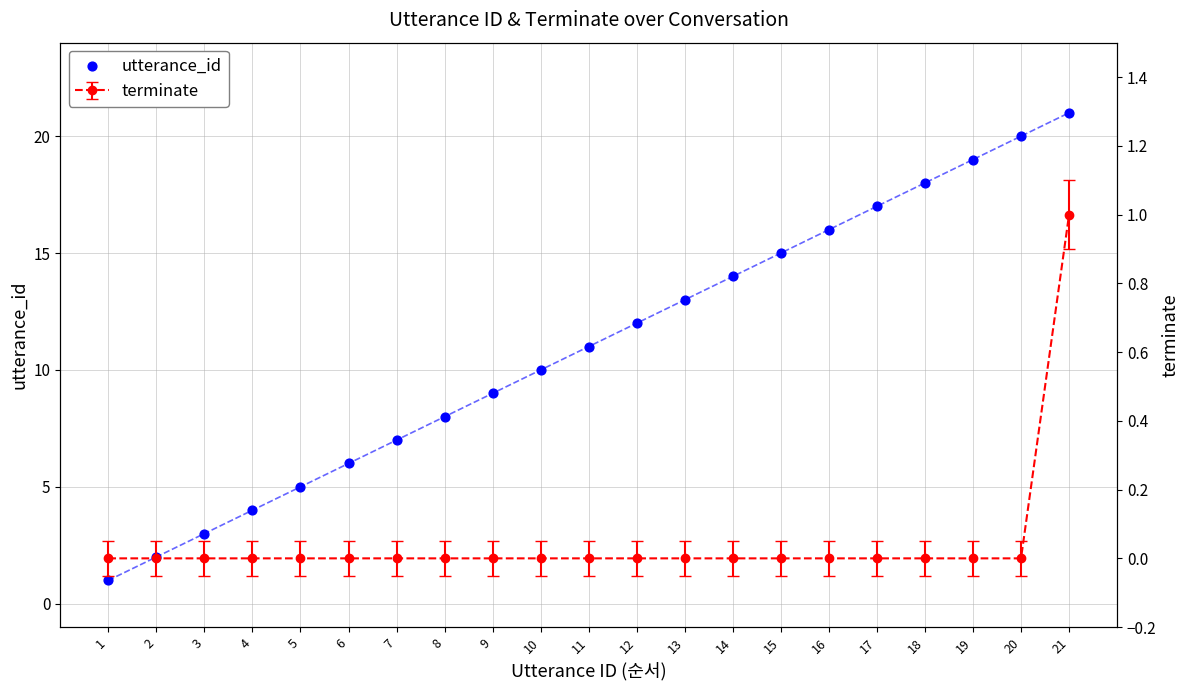

What is the change in value from 3 to 19?

+16